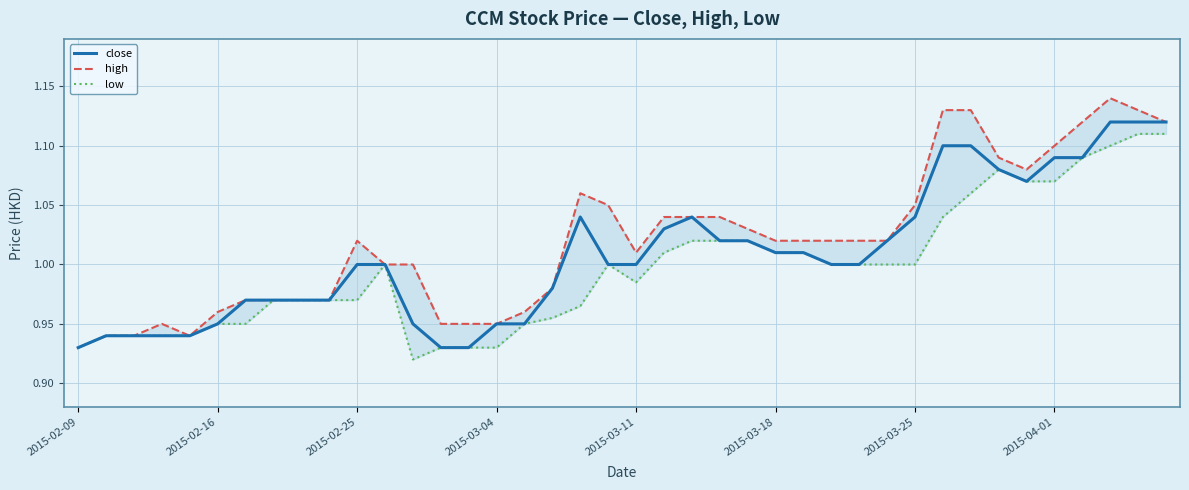

What is the lowest value of the low series?

0.9